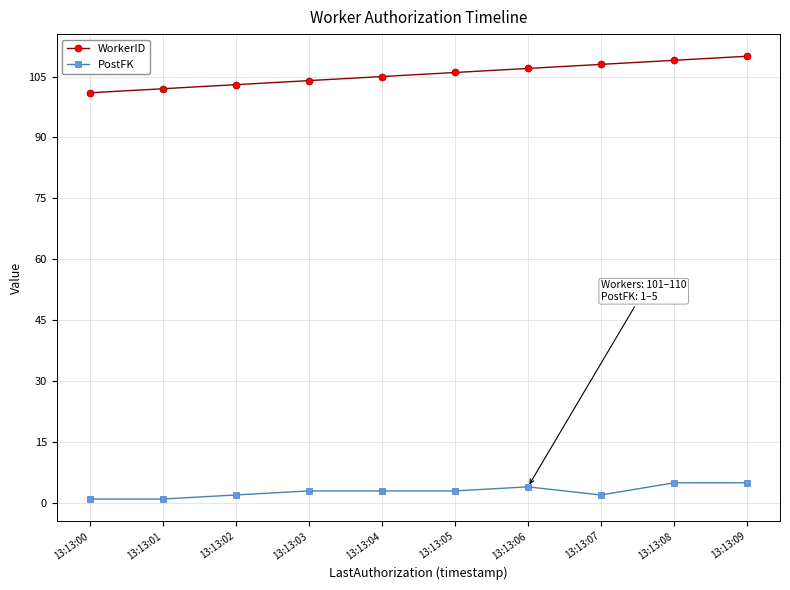

True or false: WorkerID and PostFK intersect in this chart.

False